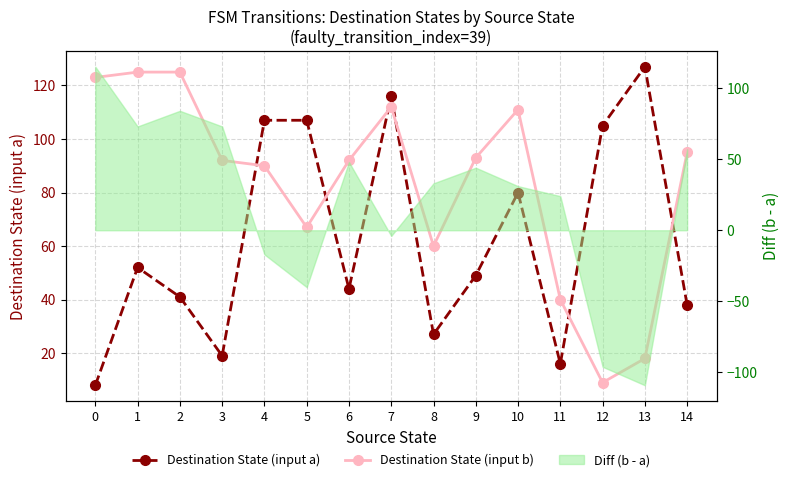

The value of Diff (b - a) at 9 is 62. True or false?

False